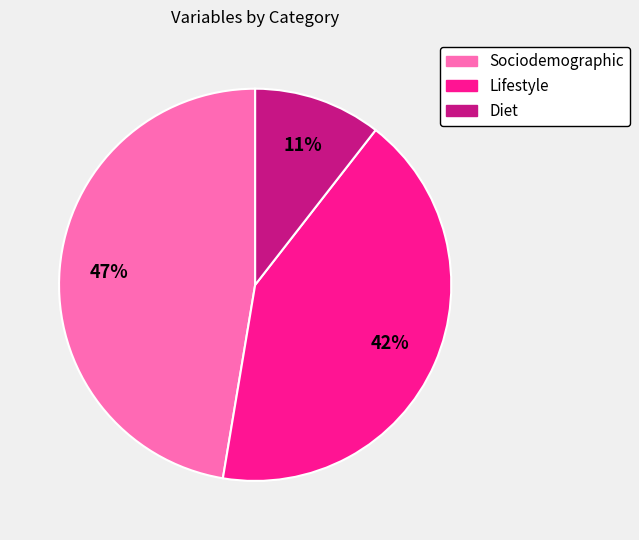

Which has a higher value, Diet or Sociodemographic?

Sociodemographic